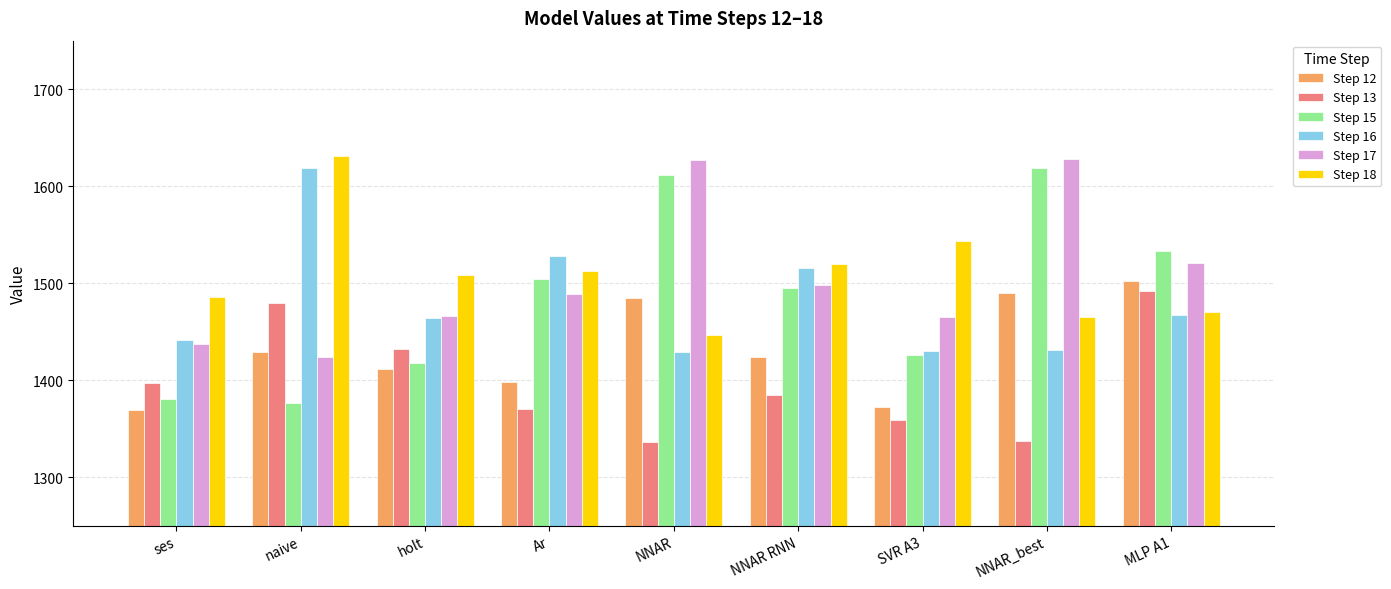

What is the label of the 2nd bar from the left?

naive